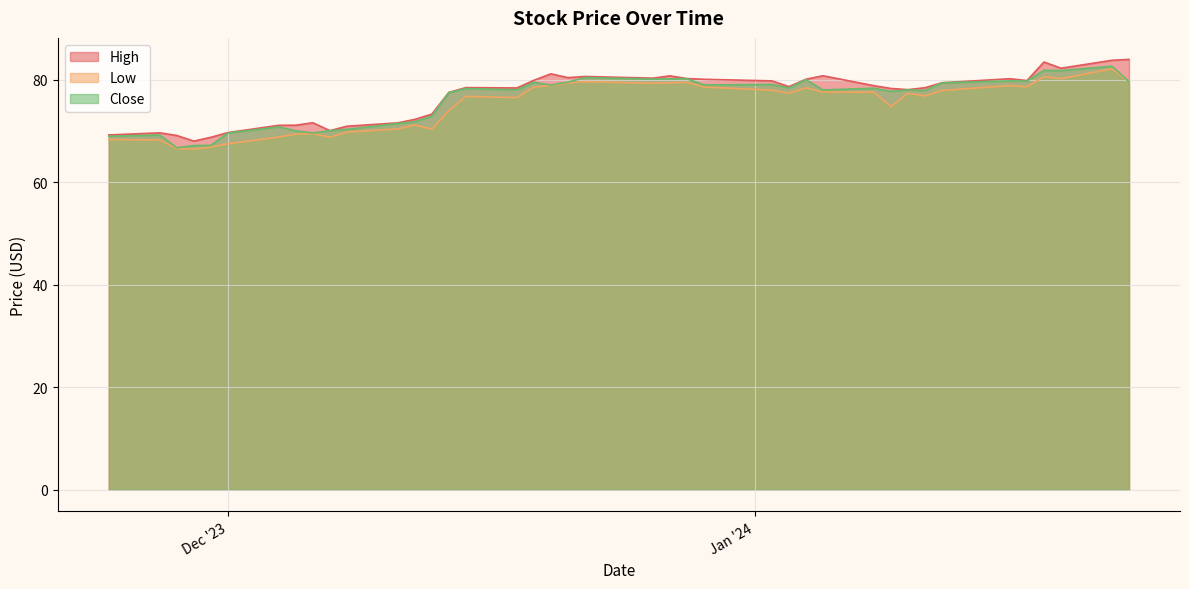

What is the average value of the Close series?

76.0